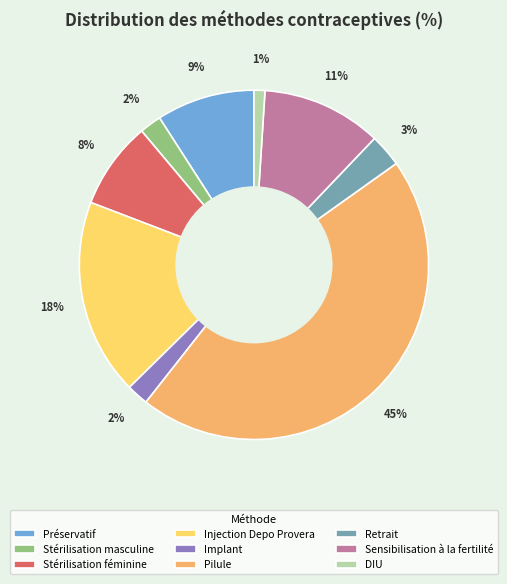

Is there any slice that represents more than half of the pie?

No